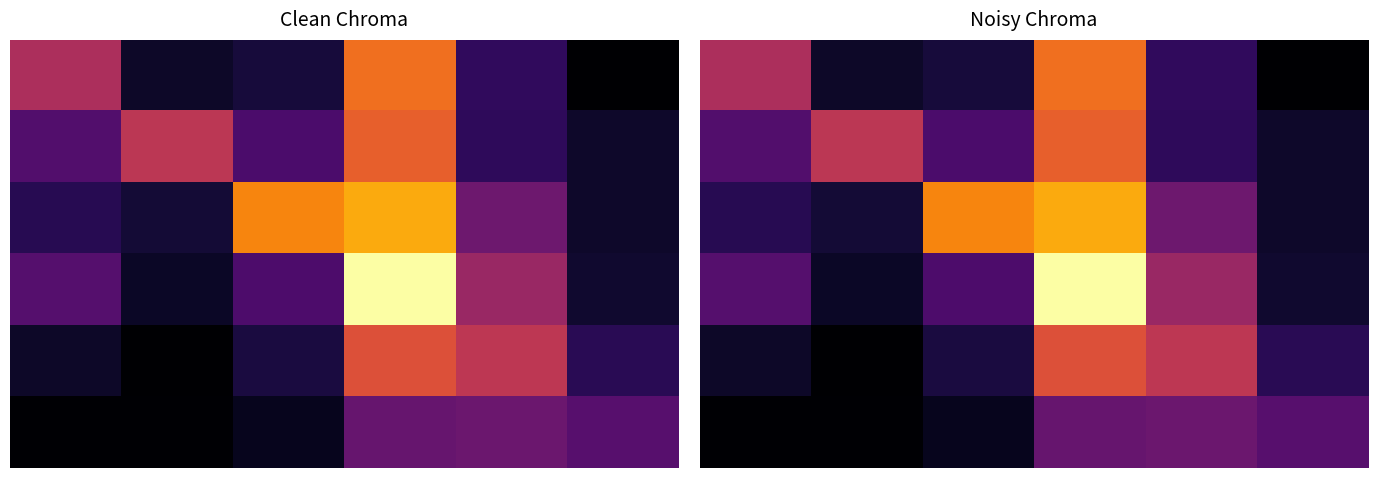

What is the lowest value of the 0 series?

0.2